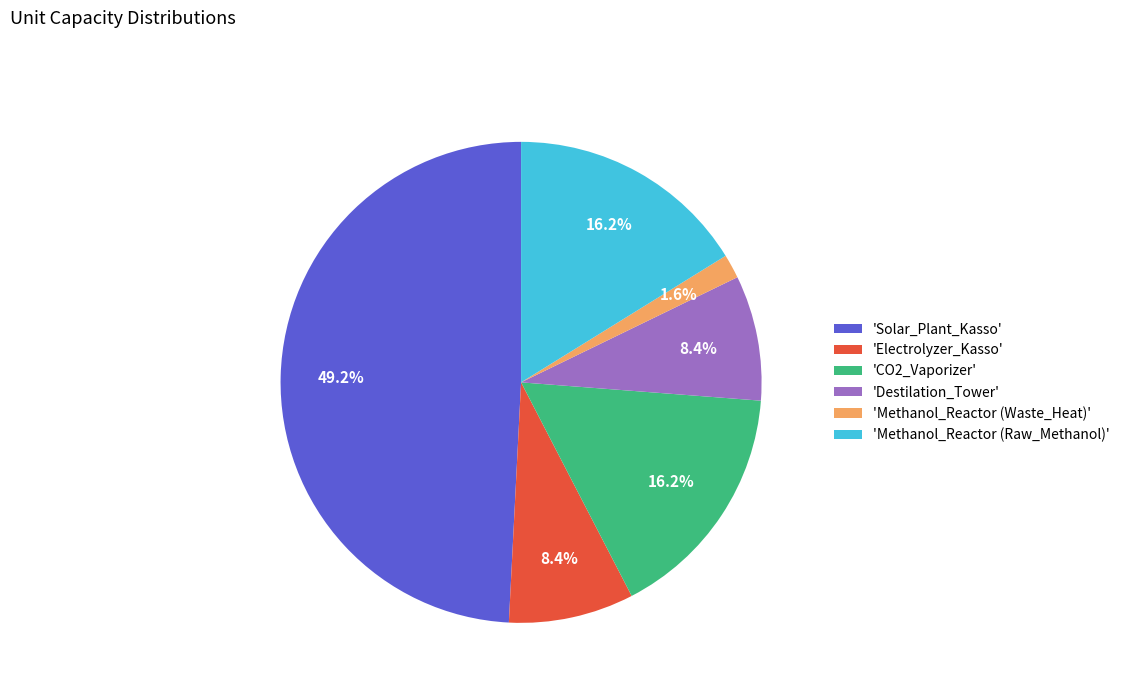

What is the largest slice in the pie chart?

'Solar_Plant_Kasso'